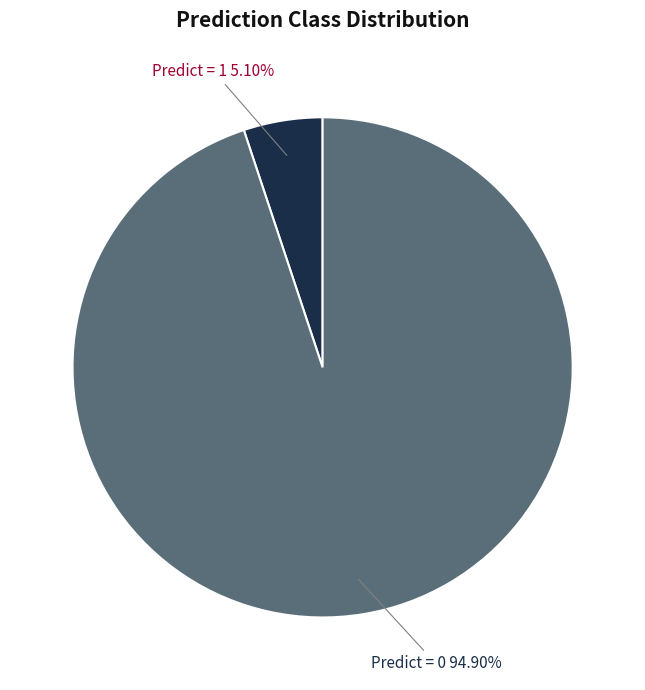

How many slices are in this pie chart?

2